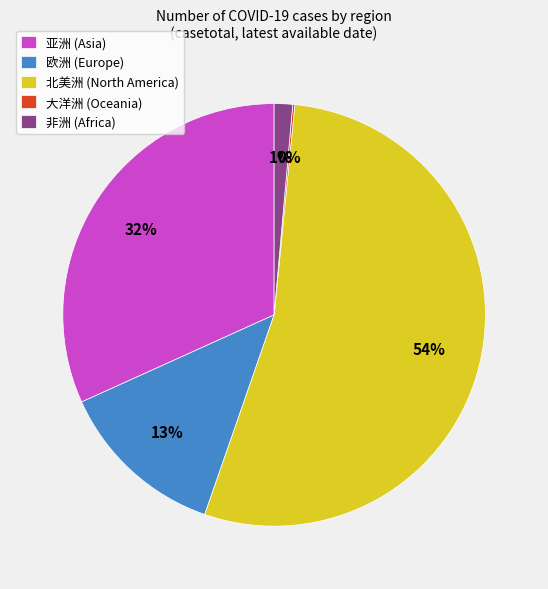

True or false: 北美洲 (North America) accounts for 54% of the total.

True